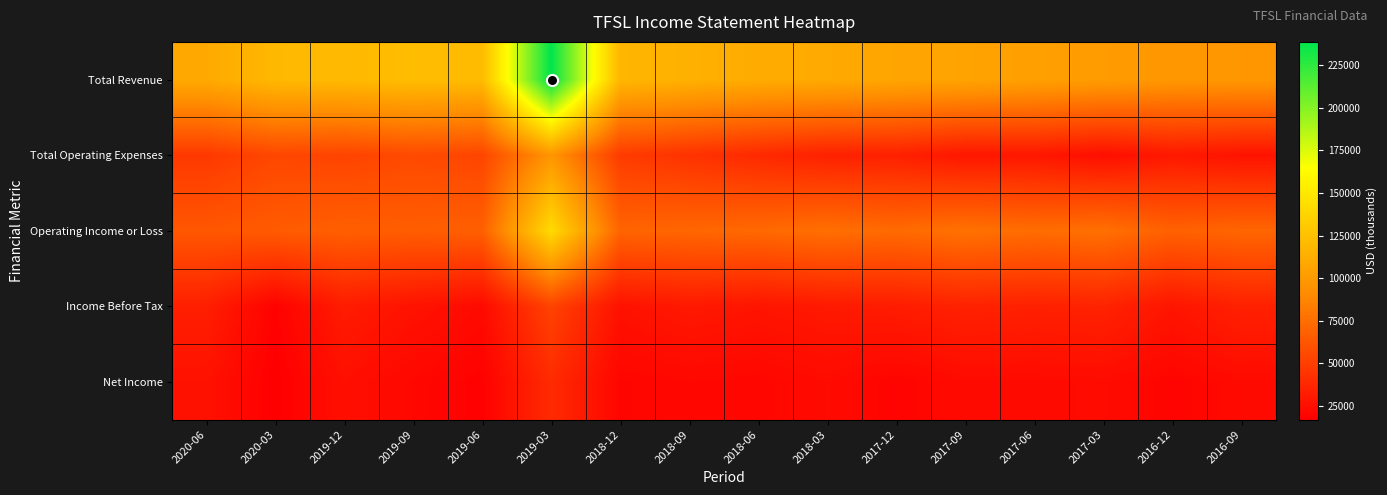

Rank the series at 2017-03 from highest to lowest value.

Total Revenue, Operating Income or Loss, Income Before Tax, Total Operating Expenses, Net Income